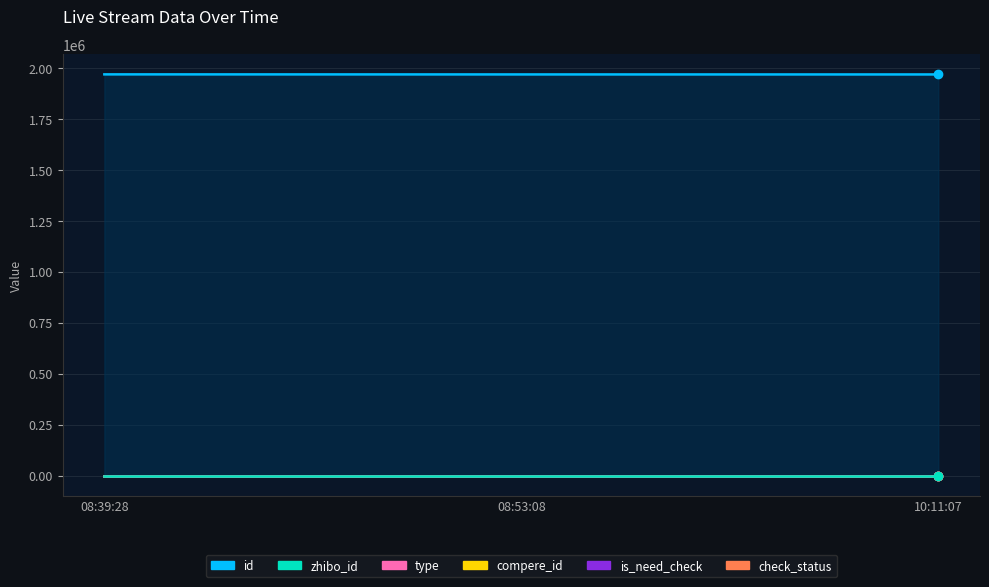

What is the difference between the id values at 10:11:07 and 08:39:28?

381